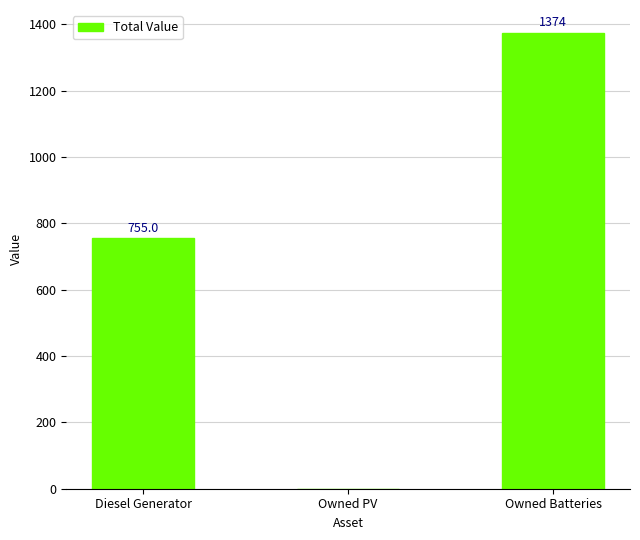

Approximately how many times larger is the value at Owned Batteries compared to Diesel Generator?

1.8